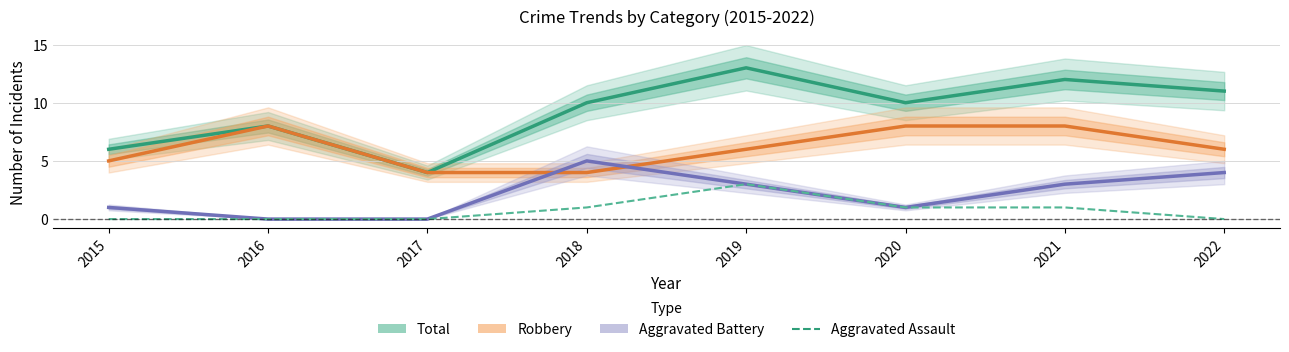

How many interior local peaks does the Total series have?

3